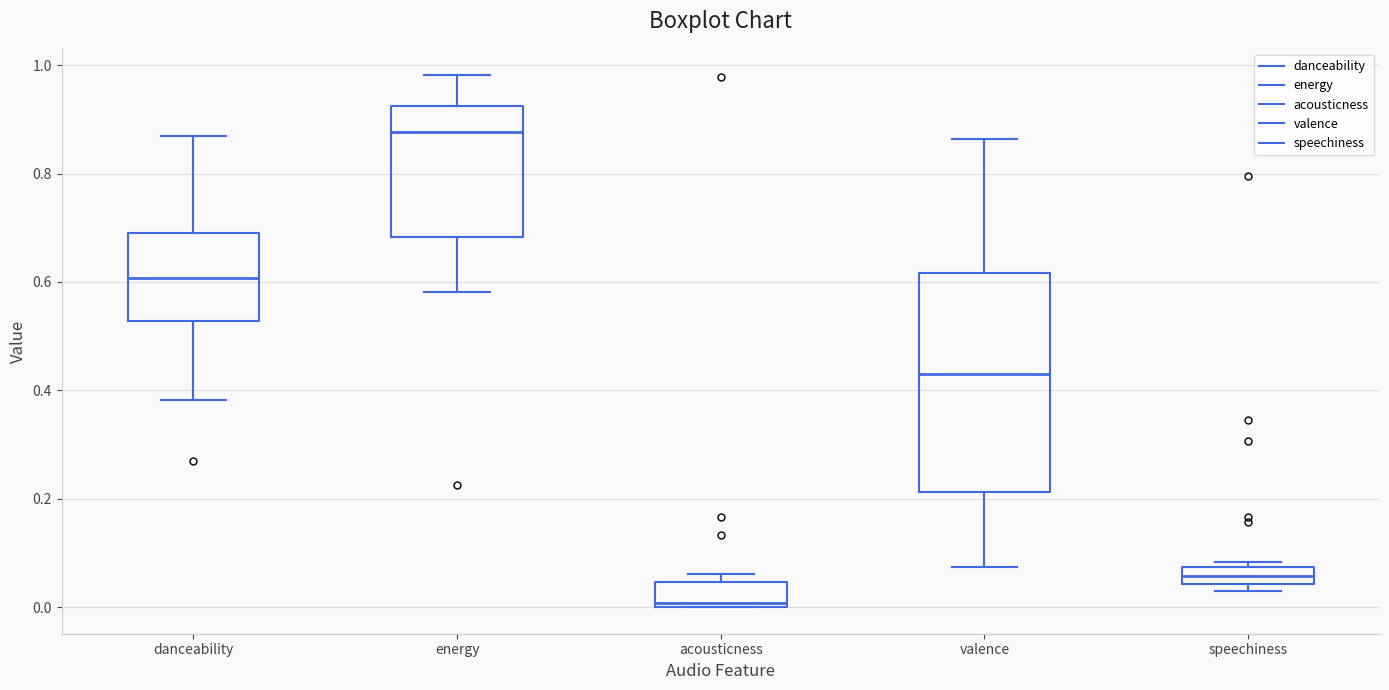

Which box's median line is the lowest?

acousticness